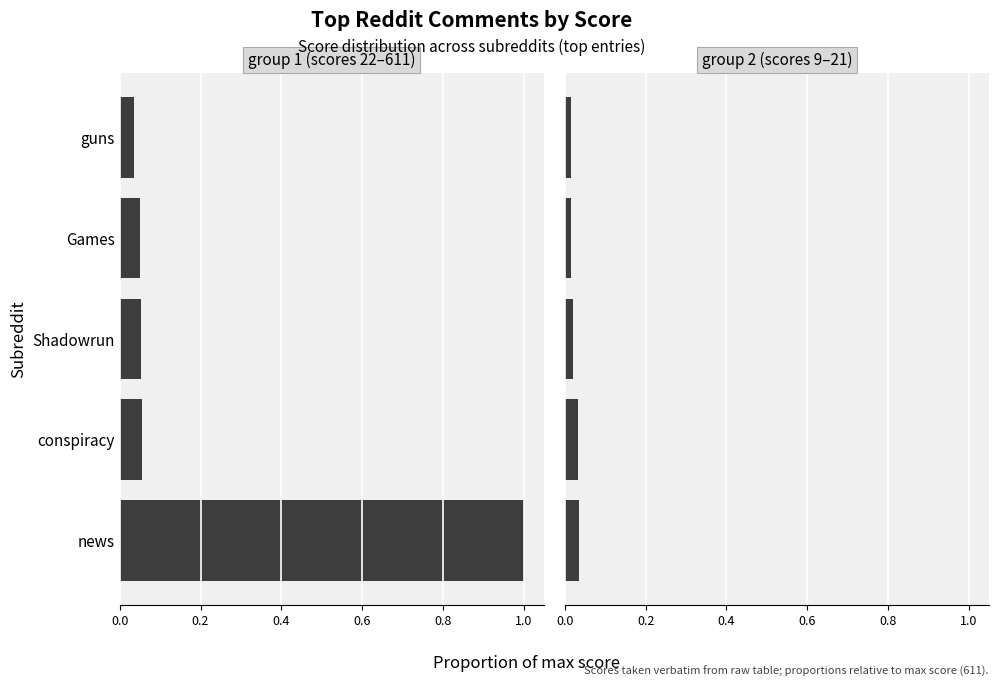

Which series has the widest spread of values?

high score group